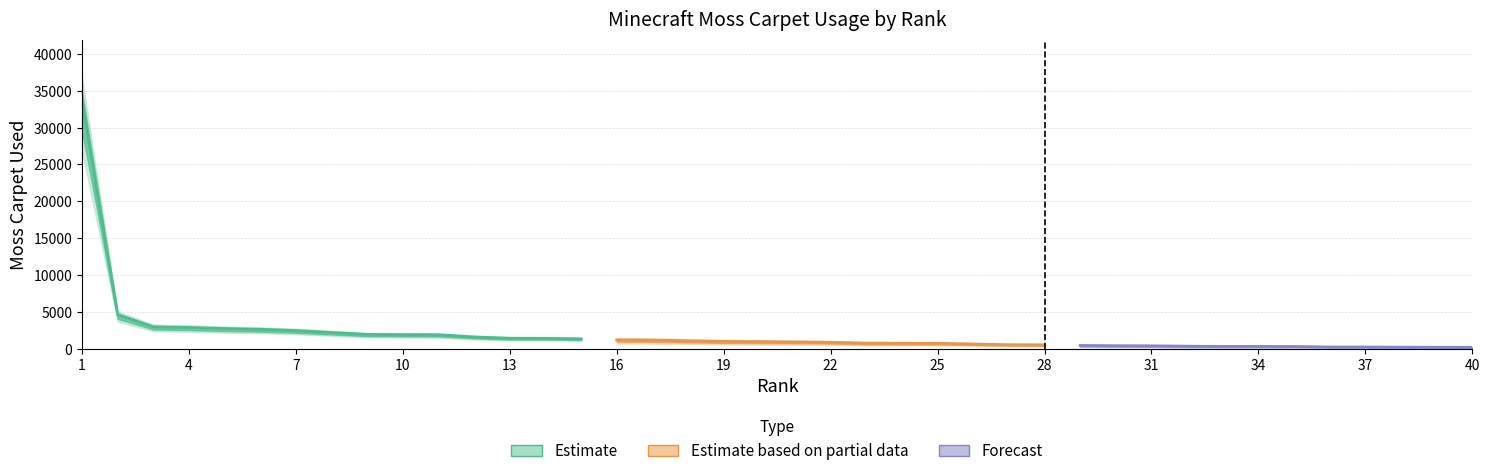

Is it true that the value at 4 is 3985?

False